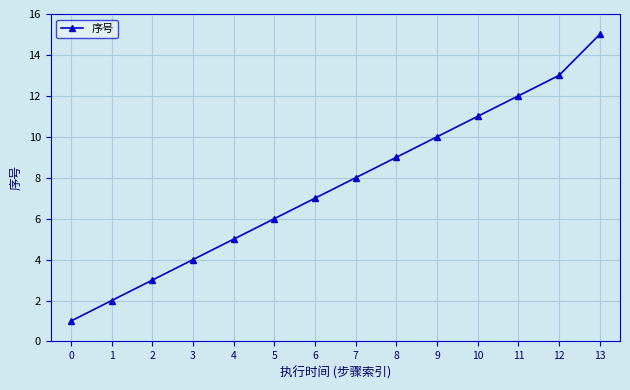

Is this an area chart (filled region under the line)?

No